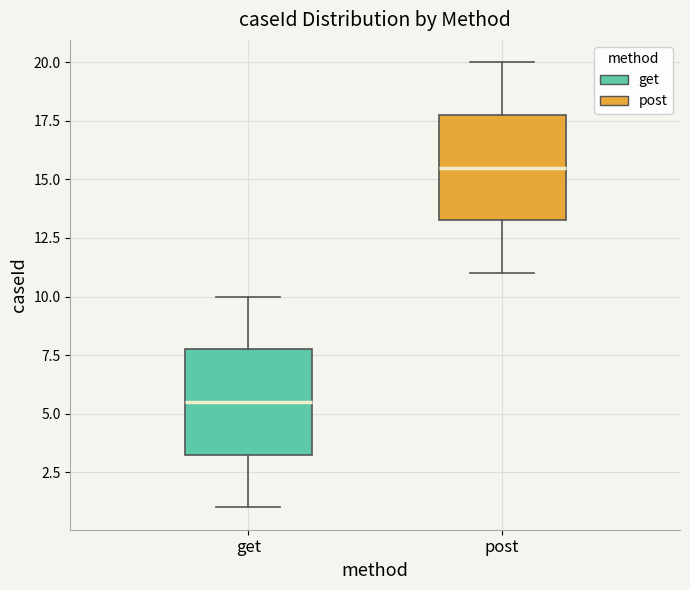

Reading left to right, transcribe this box plot: for each box, give where its median line is, the range the box spans, and where its two whiskers end, as read against the y-axis. The values are not printed on the chart, so give them approximately, as read against the axis.

get: median 5.5, box 3.5 to 8.0, whiskers 1.0 to 10.0
post: median 15.5, box 13.5 to 18.0, whiskers 11.0 to 20.0